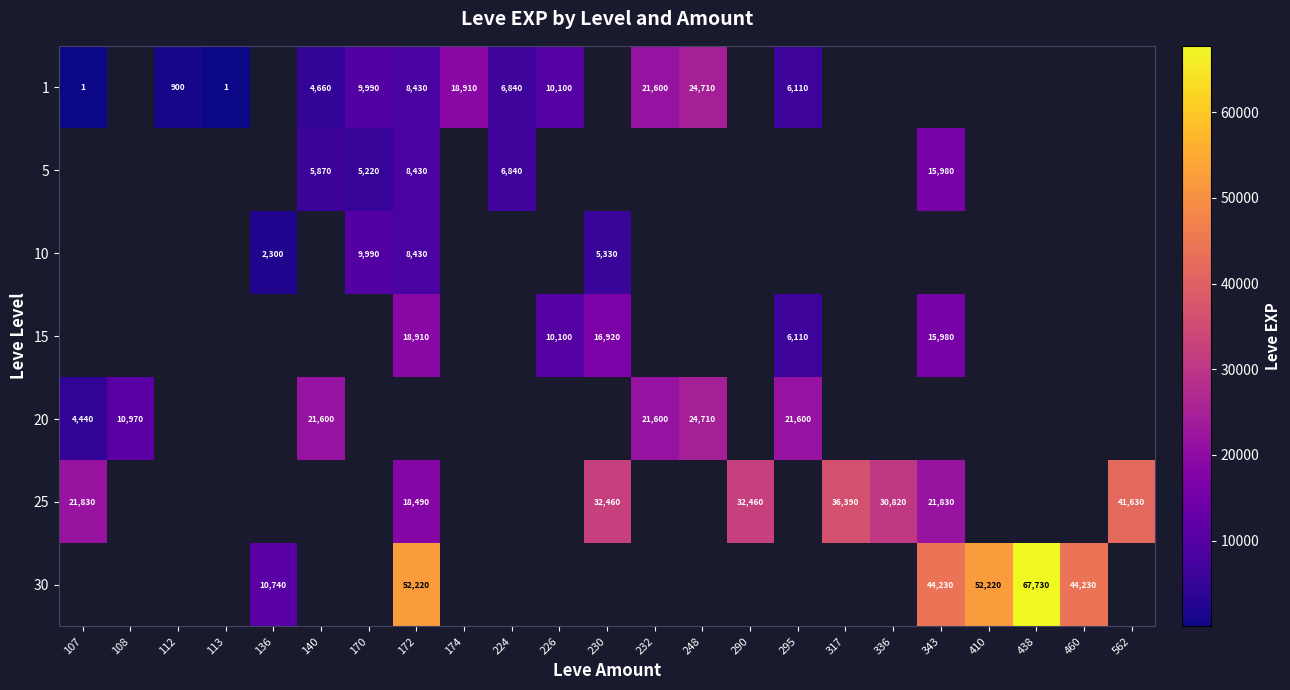

The value of 30 at 136 is 10740. True or false?

True